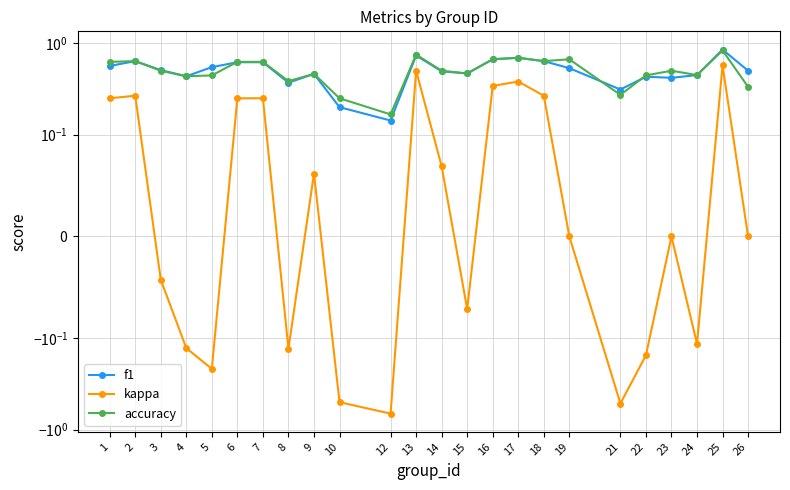

What is the maximum value for accuracy?

0.8